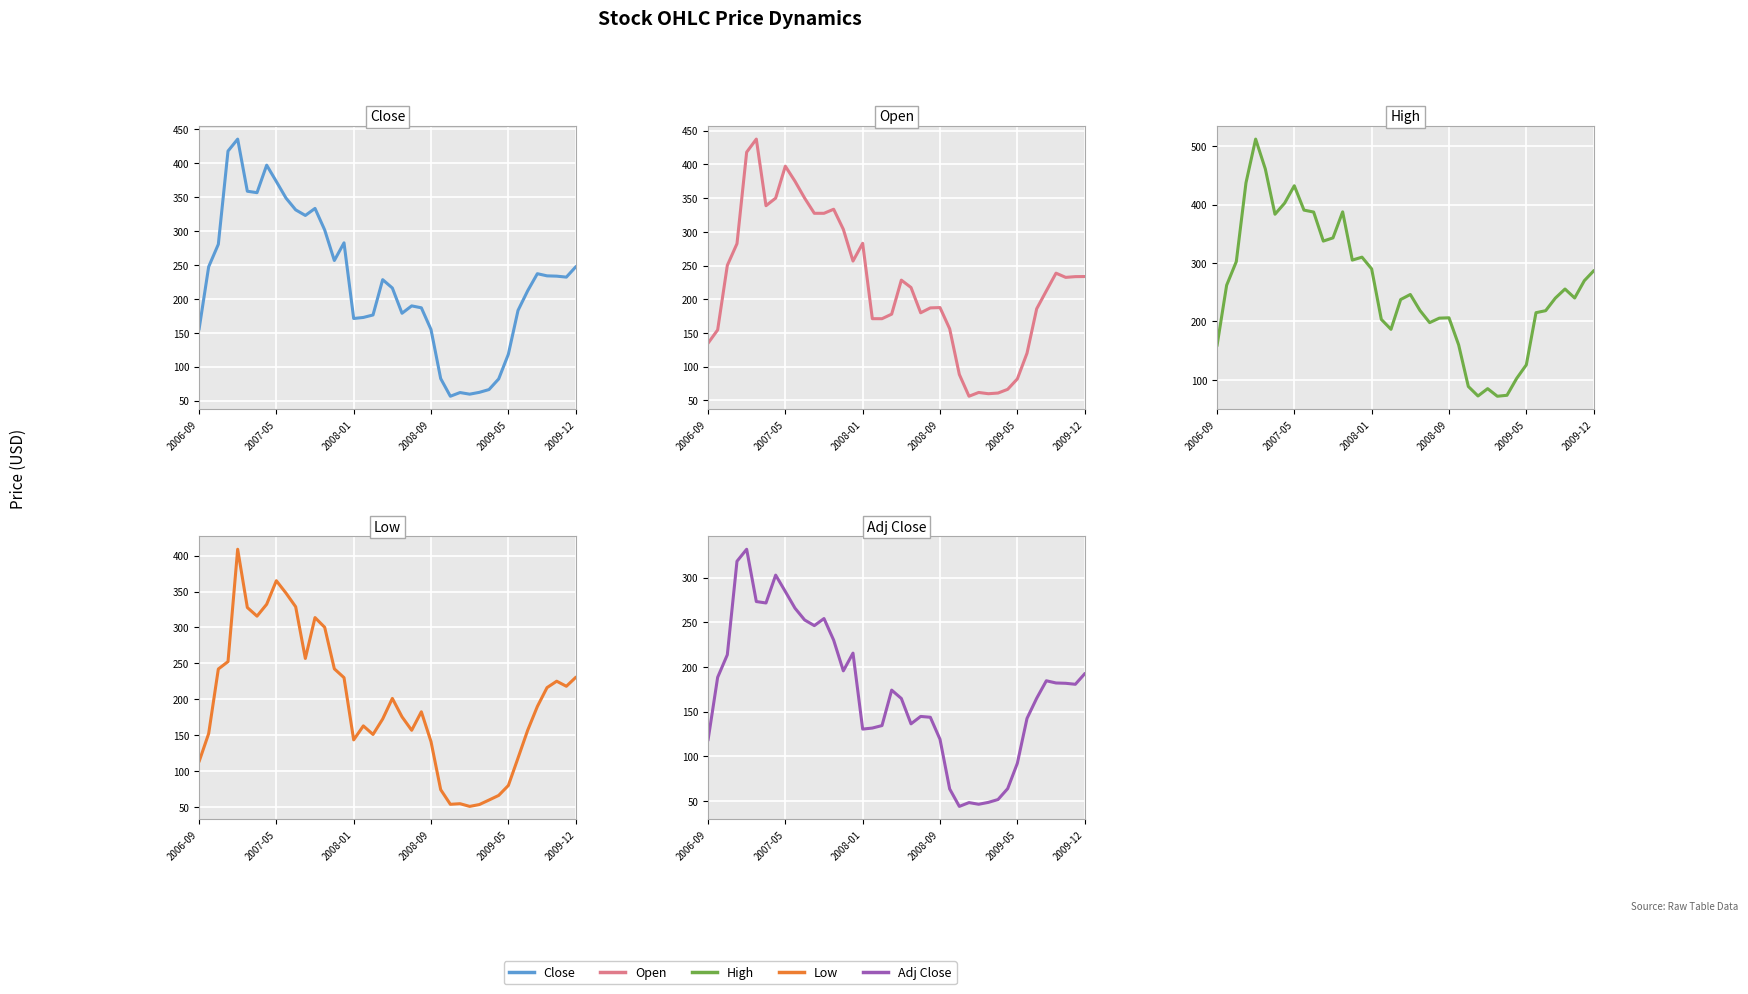

True or false: Open has more than 1 points higher than both neighbors.

True